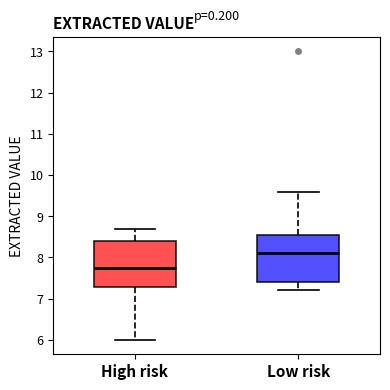

Which box has the highest median line?

Low risk